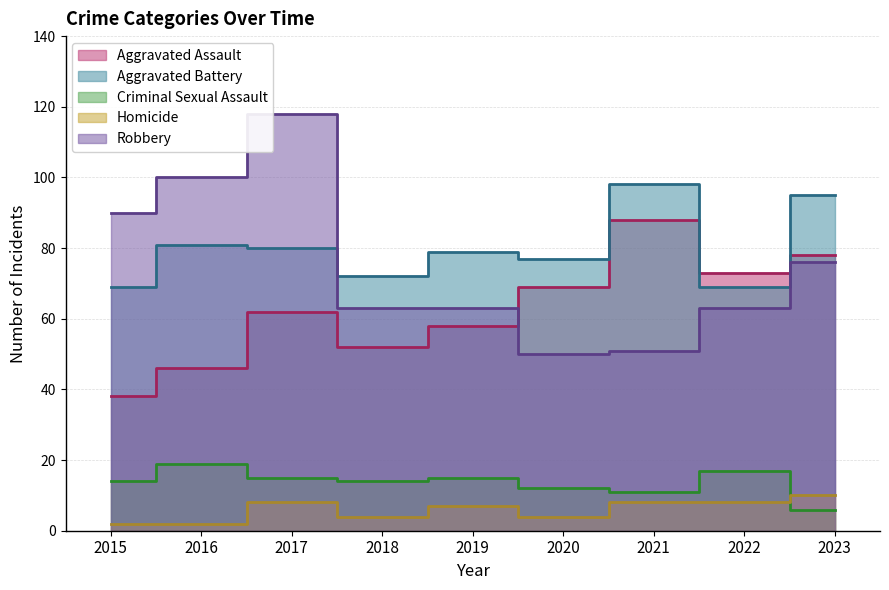

True or false: Homicide has a value of 4 at 2018.

True